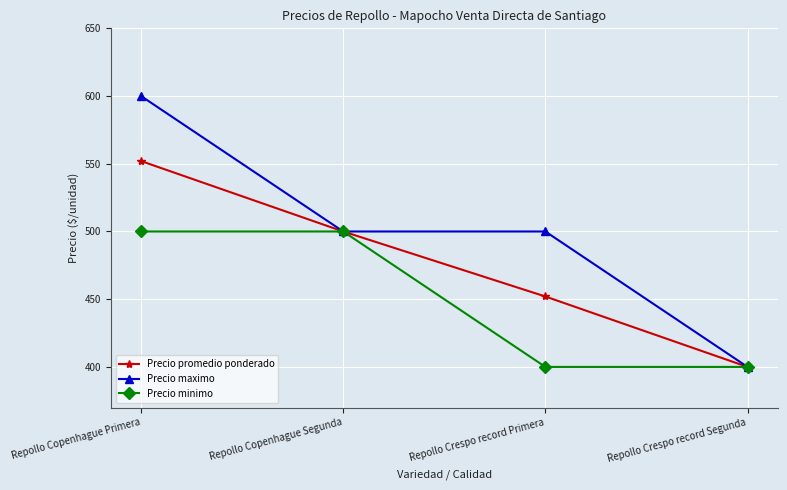

The value of Precio minimo at Repollo Crespo record Primera is 123. True or false?

False